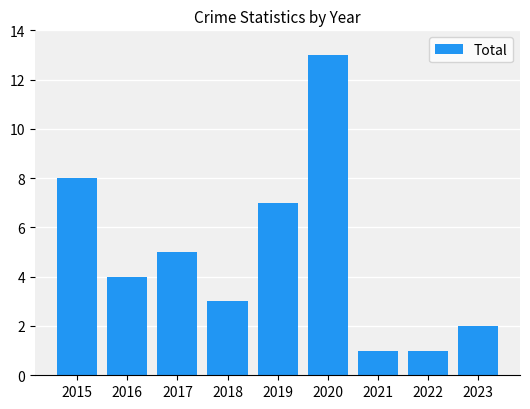

What is the minimum value shown in the chart?

1